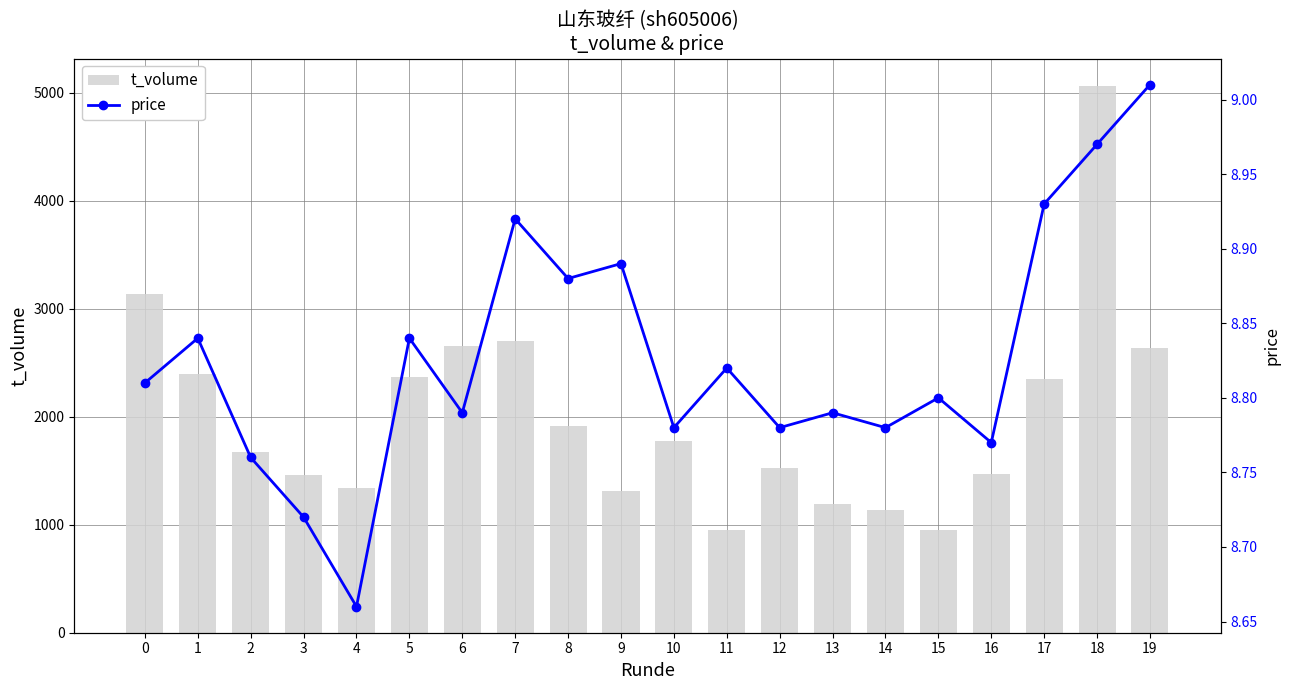

Count the number of data series in this chart.

2